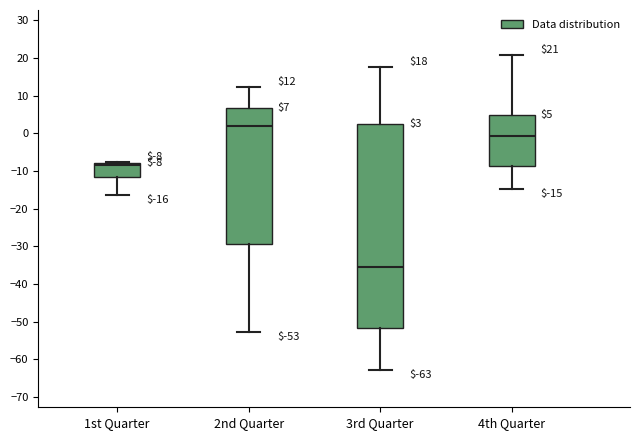

Which box's median line is the lowest?

3rd Quarter